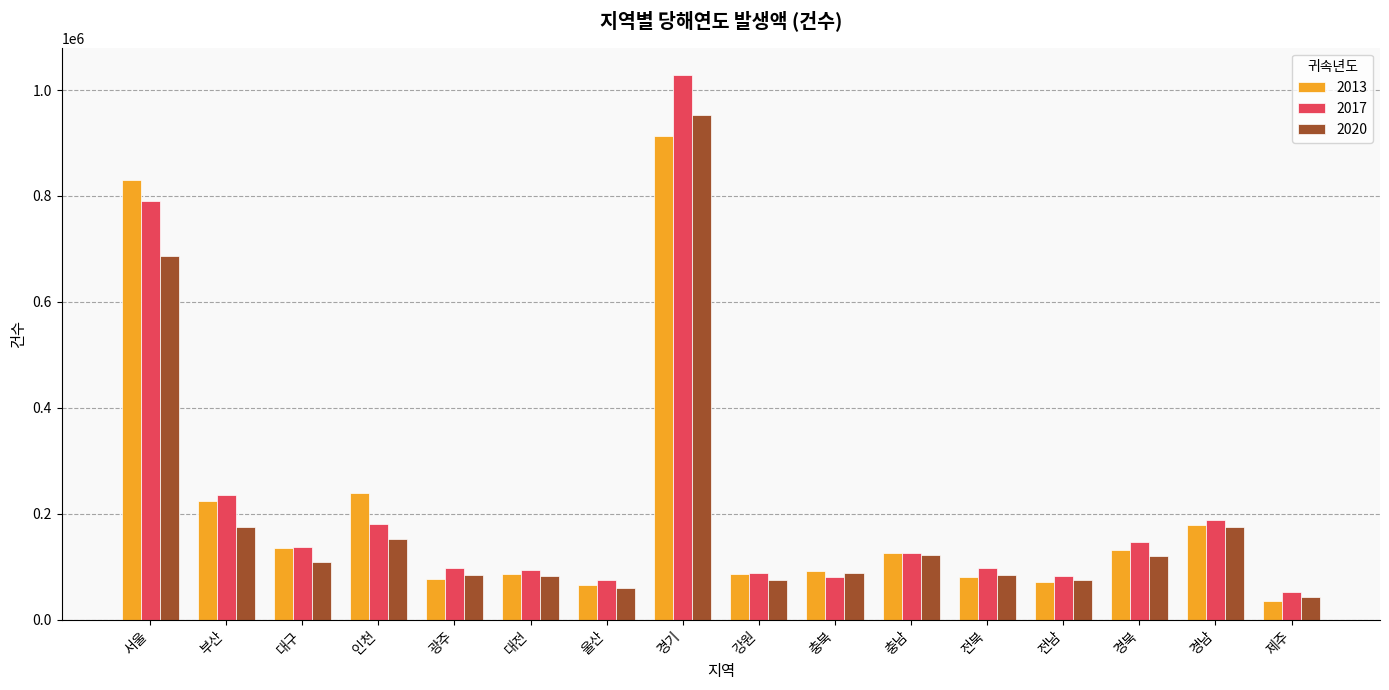

What position from the right is 경남?

2